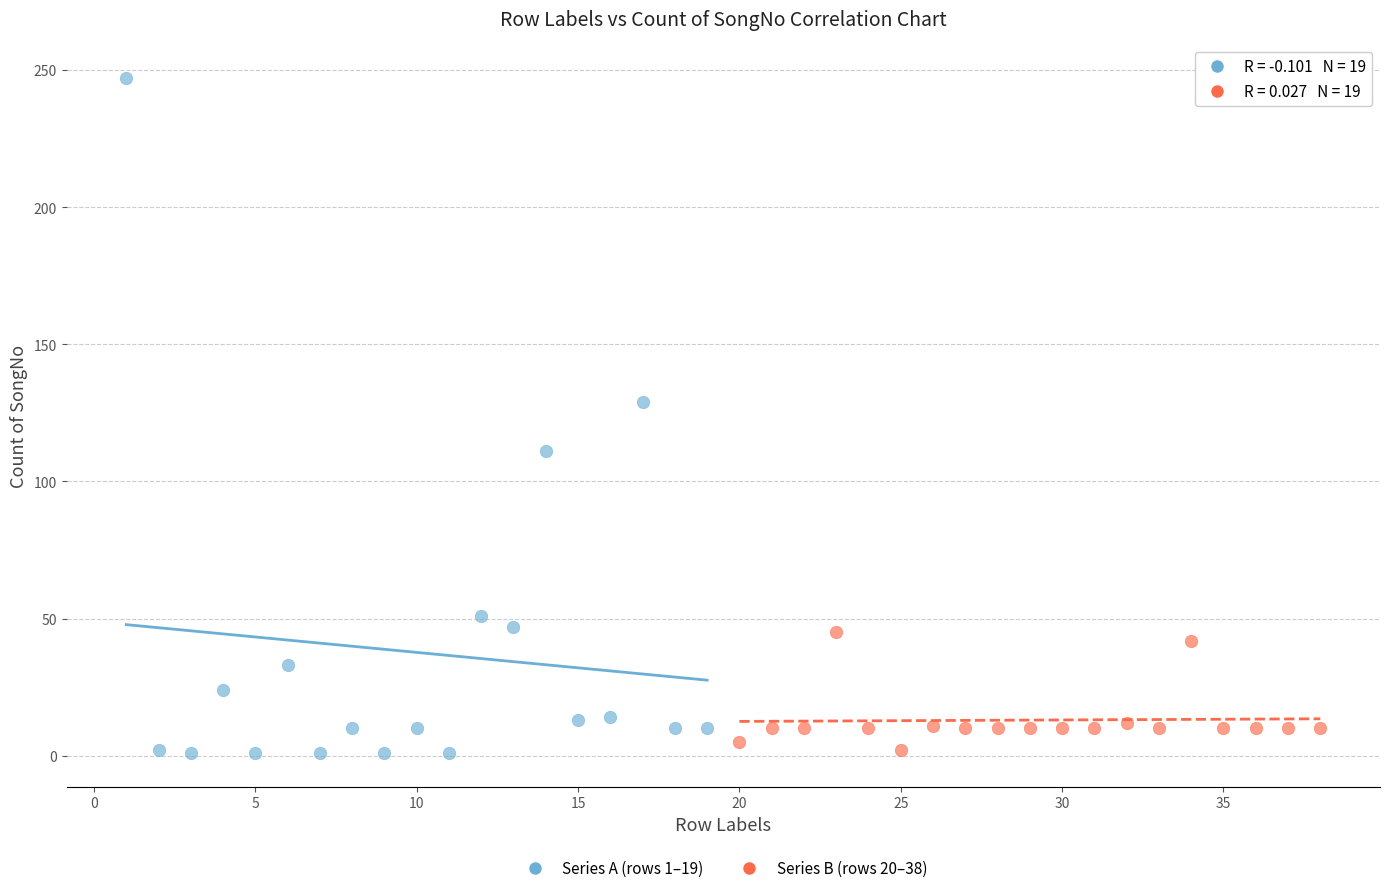

Which series reaches the maximum Y coordinate?

Series A (rows 1–19)